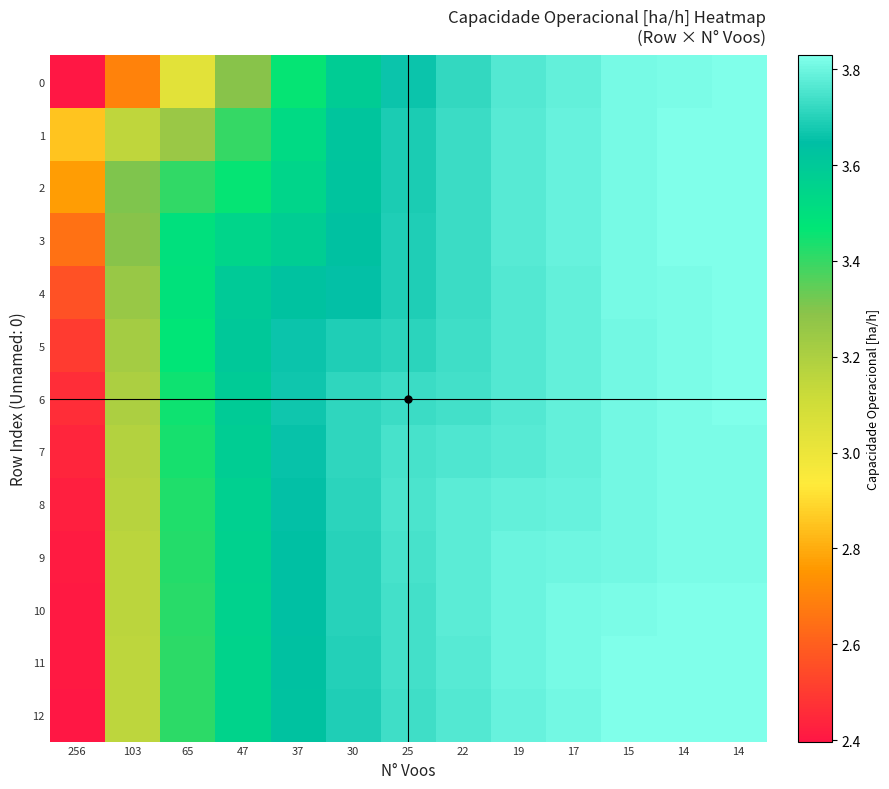

Rank the series by their maximum value, from highest to lowest.

11, 12, 10, 1, 2, 3, 0, 4, 5, 6, 8, 7, 9